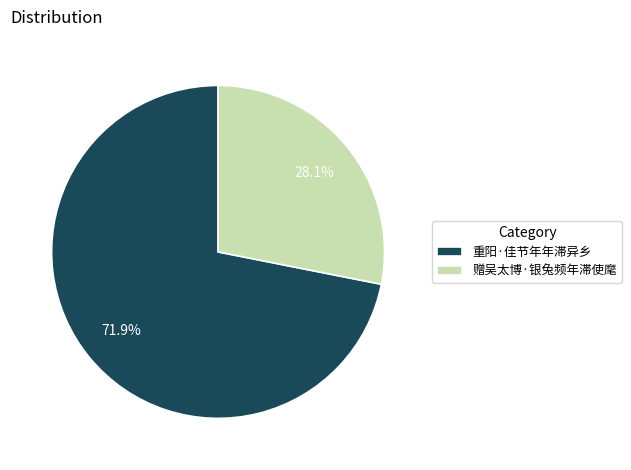

Which category has the biggest portion of the pie?

重阳·佳节年年滞异乡